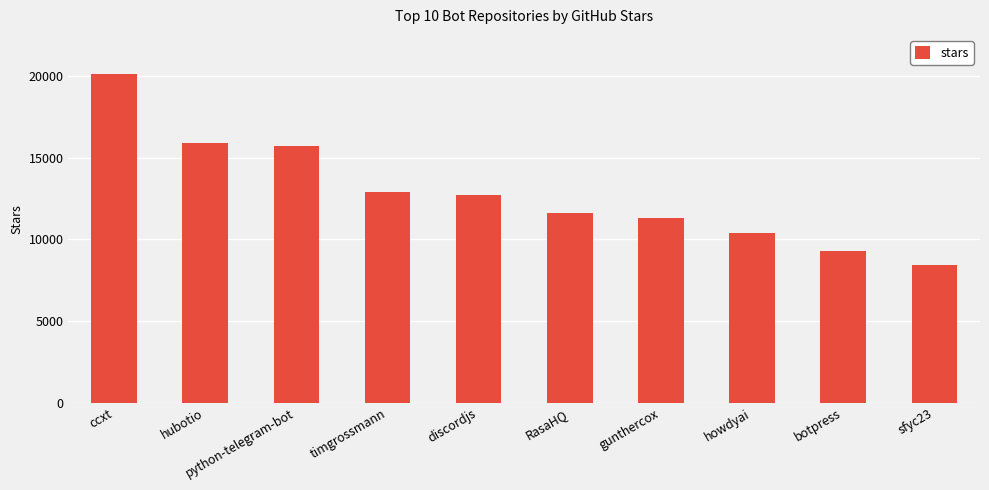

Are the bars horizontal?

No